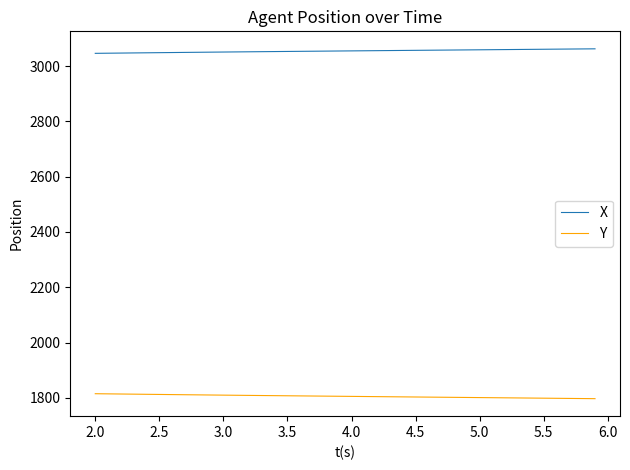

Rank the series by their average value, from lowest to highest.

Y, X